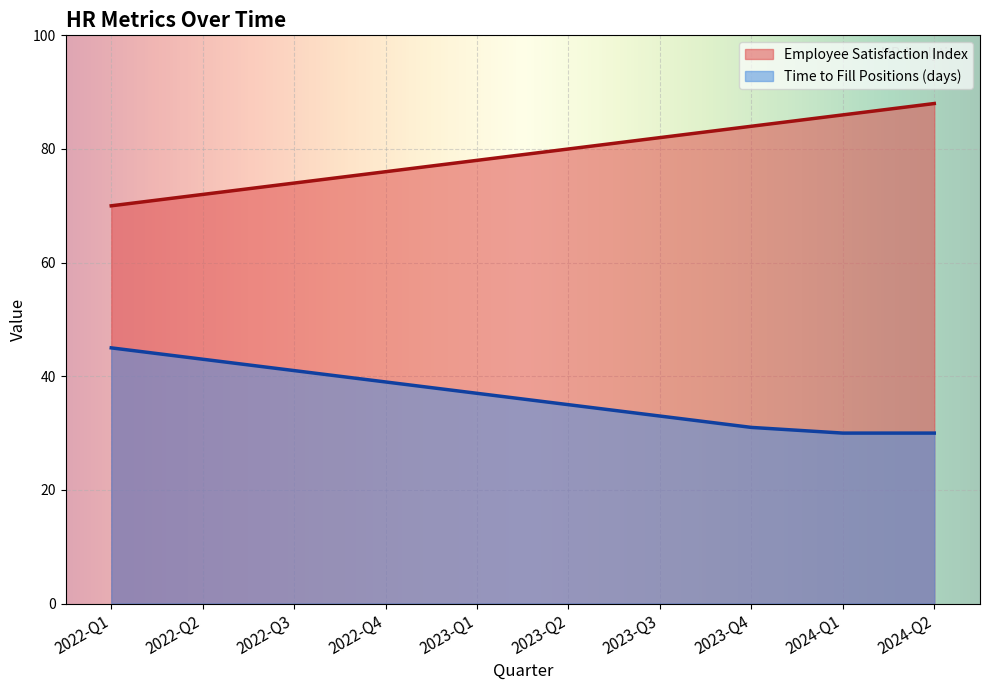

Count the number of categories in the chart.

10